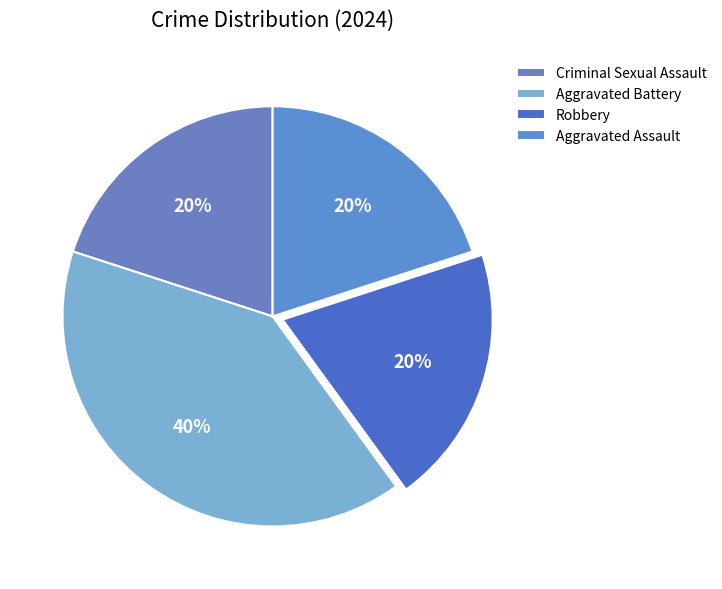

Is the sum of Aggravated Battery and Criminal Sexual Assault greater than half?

Yes